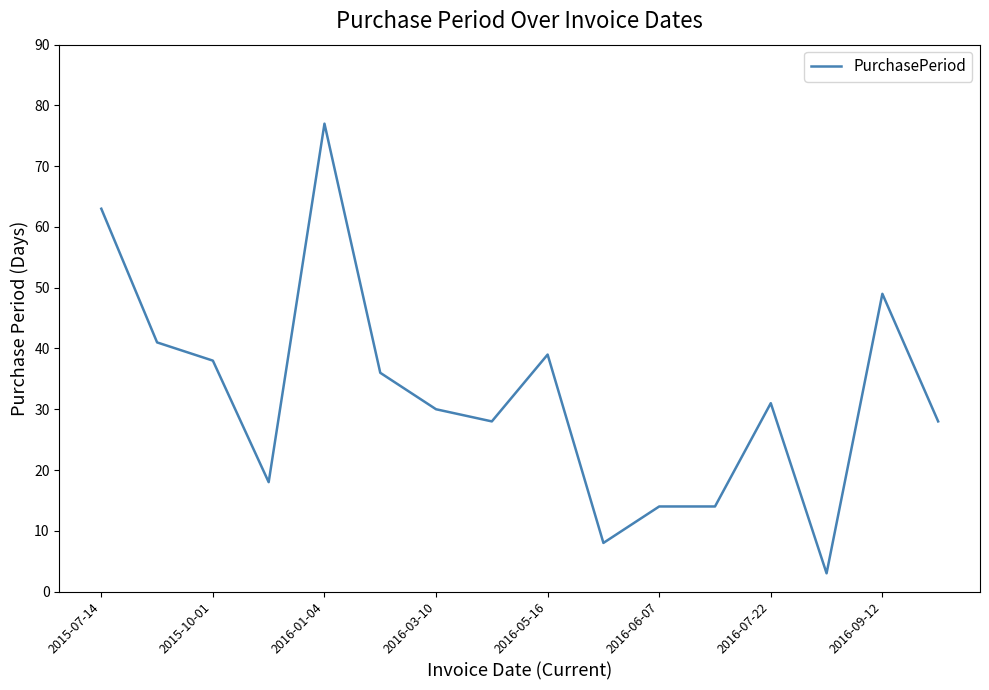

What is the difference between the maximum and minimum values?

74